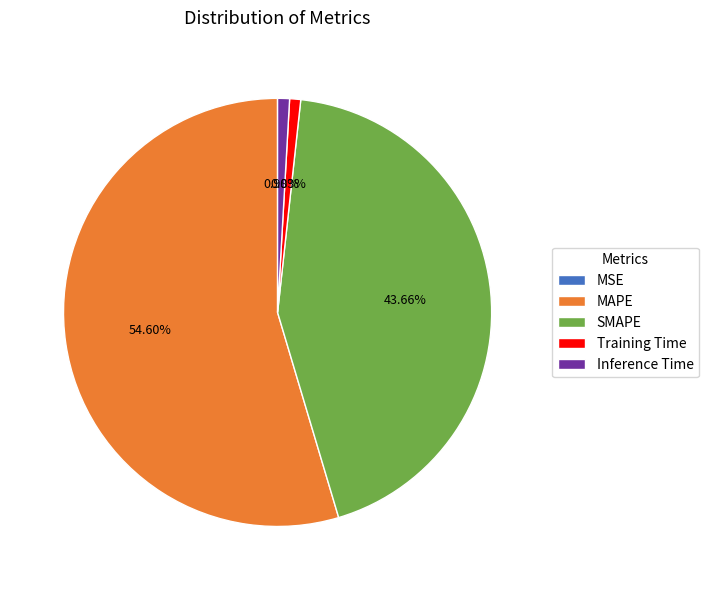

Is there a majority slice in this chart?

Yes